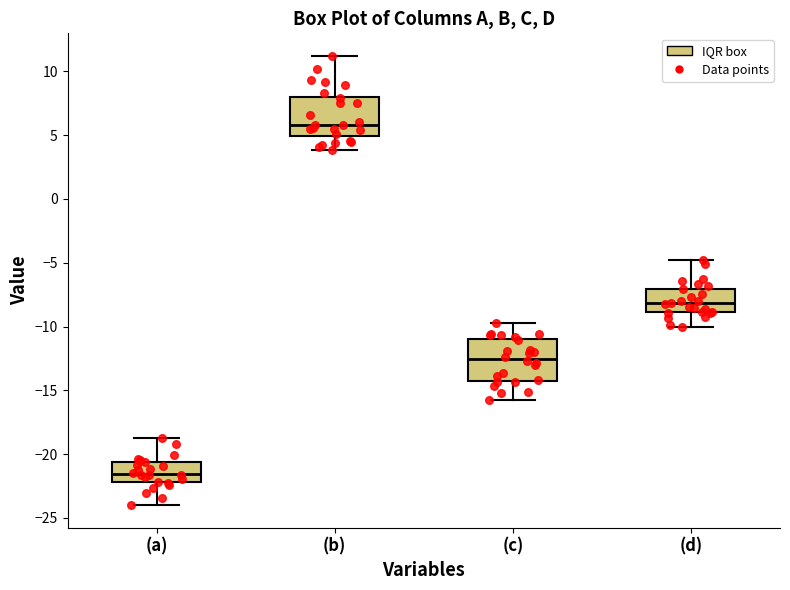

Reading left to right, transcribe this box plot: for each box, give where its median line is, the range the box spans, and where its two whiskers end, as read against the y-axis. The values are not printed on the chart, so give them approximately, as read against the axis.

(a): median -21.5, box -22.0 to -20.5, whiskers -24.0 to -19.0
(b): median 6.0, box 5.0 to 8.0, whiskers 4.0 to 11.0
(c): median -12.5, box -14.0 to -11.0, whiskers -16.0 to -10.0
(d): median -8.0, box -9.0 to -7.0, whiskers -10.0 to -5.0